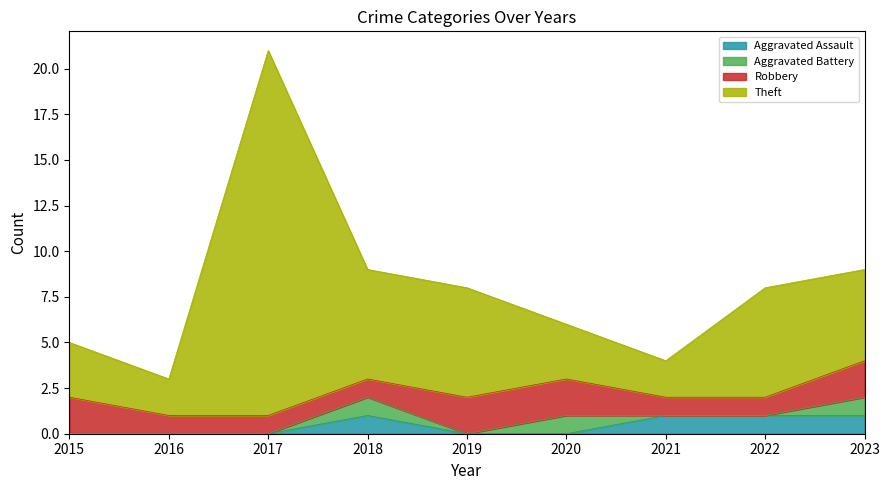

Between 2019 and 2021, which series saw the biggest shift?

Theft